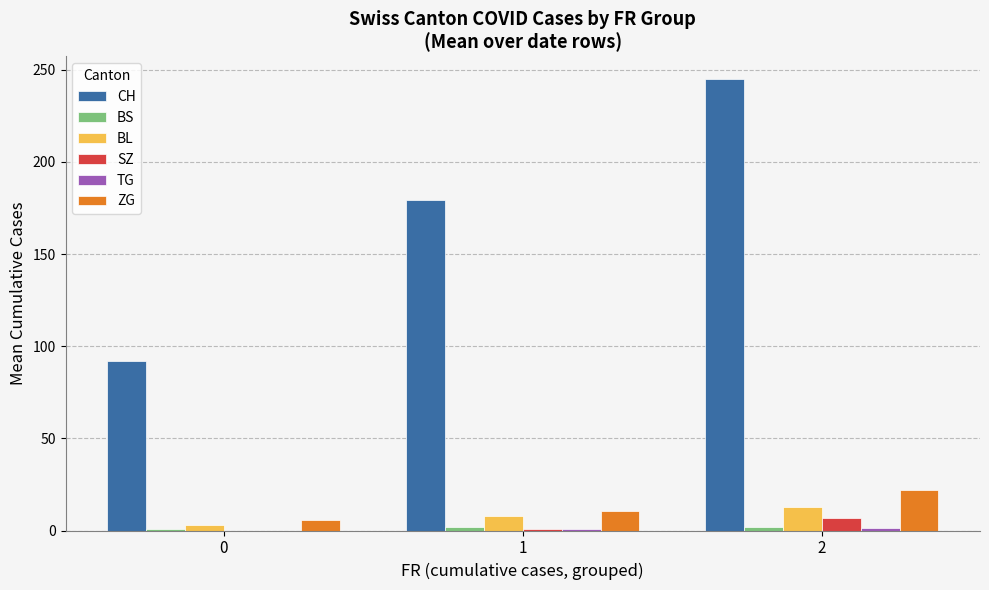

Between 0 and 2, which series saw the biggest shift?

CH